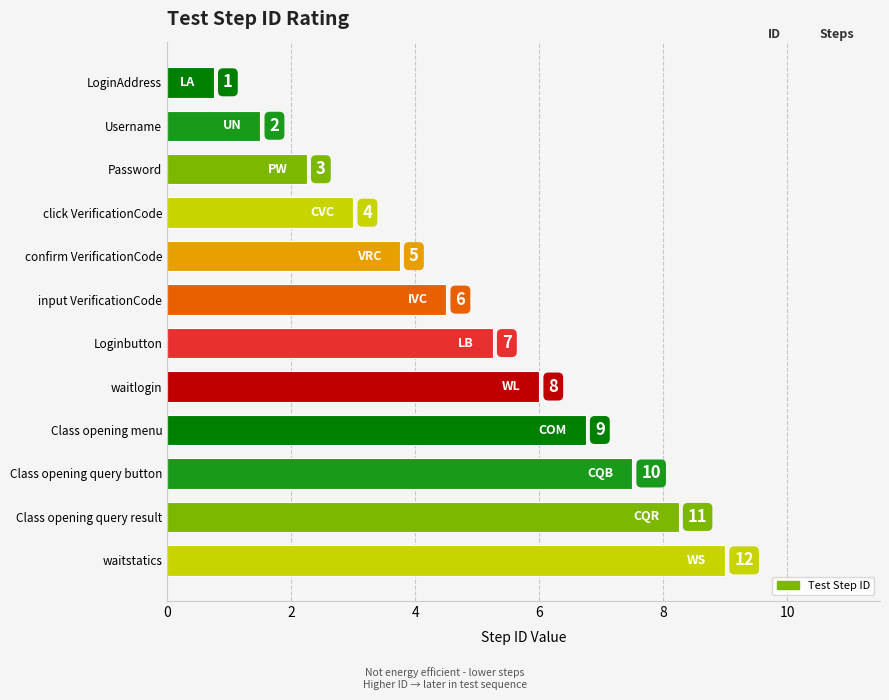

Does the chart contain any negative values?

No